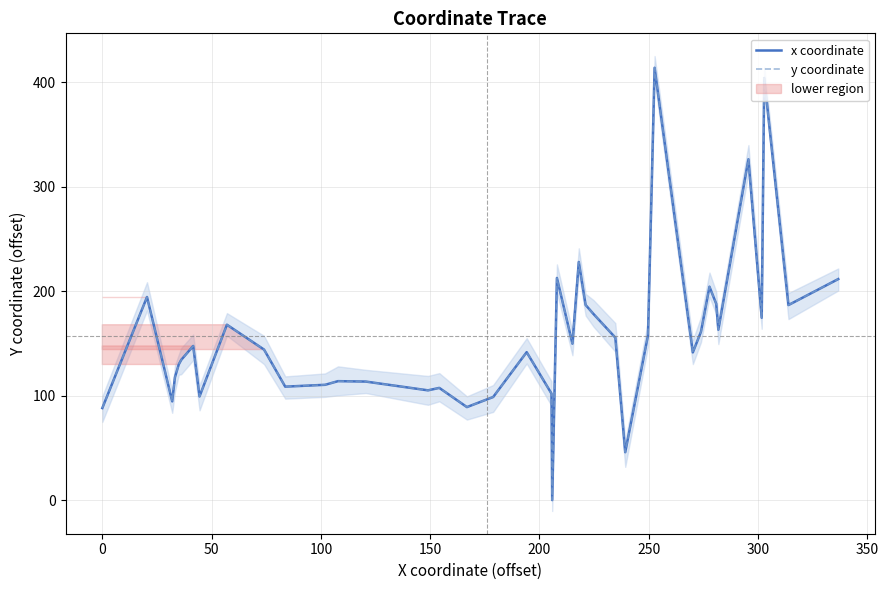

Which series has the largest range (max minus min)?

x coordinate